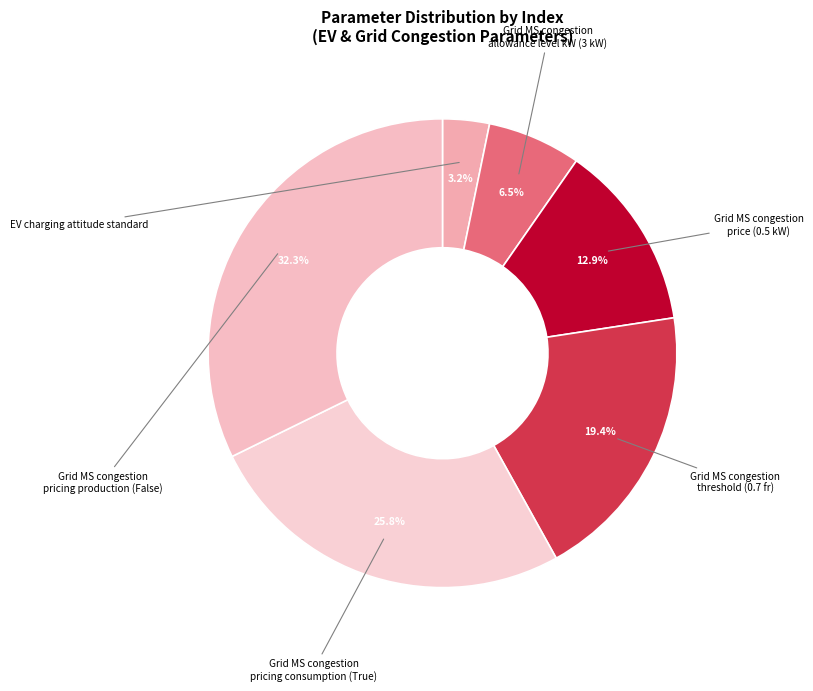

Count the number of slices in the pie.

6